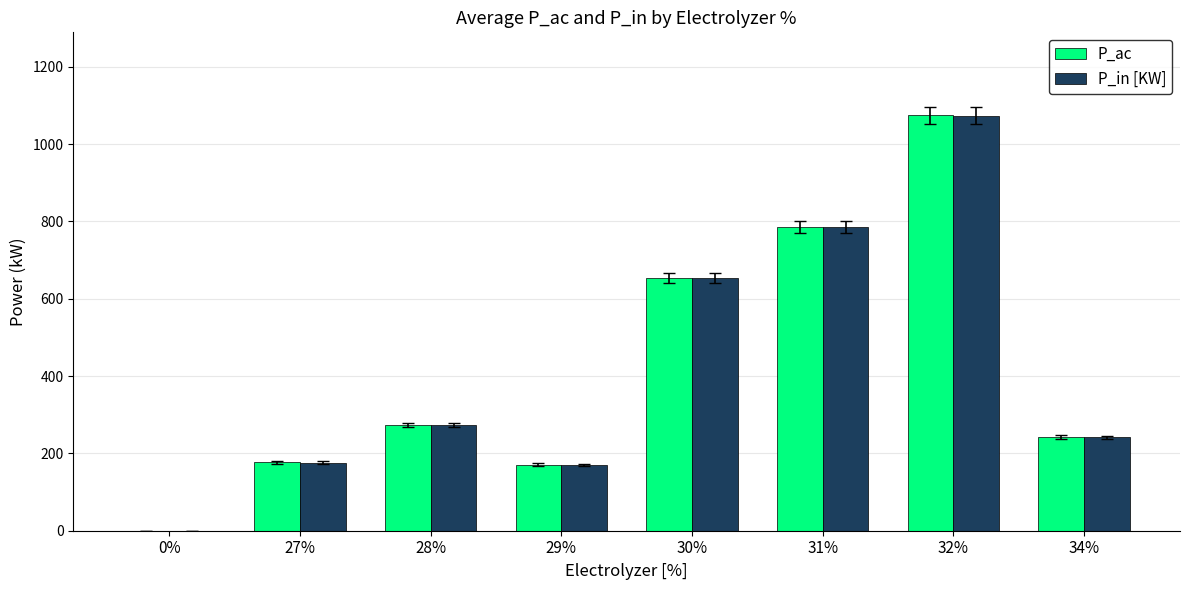

Where is P_in [KW] nearest to the value 536?

30%